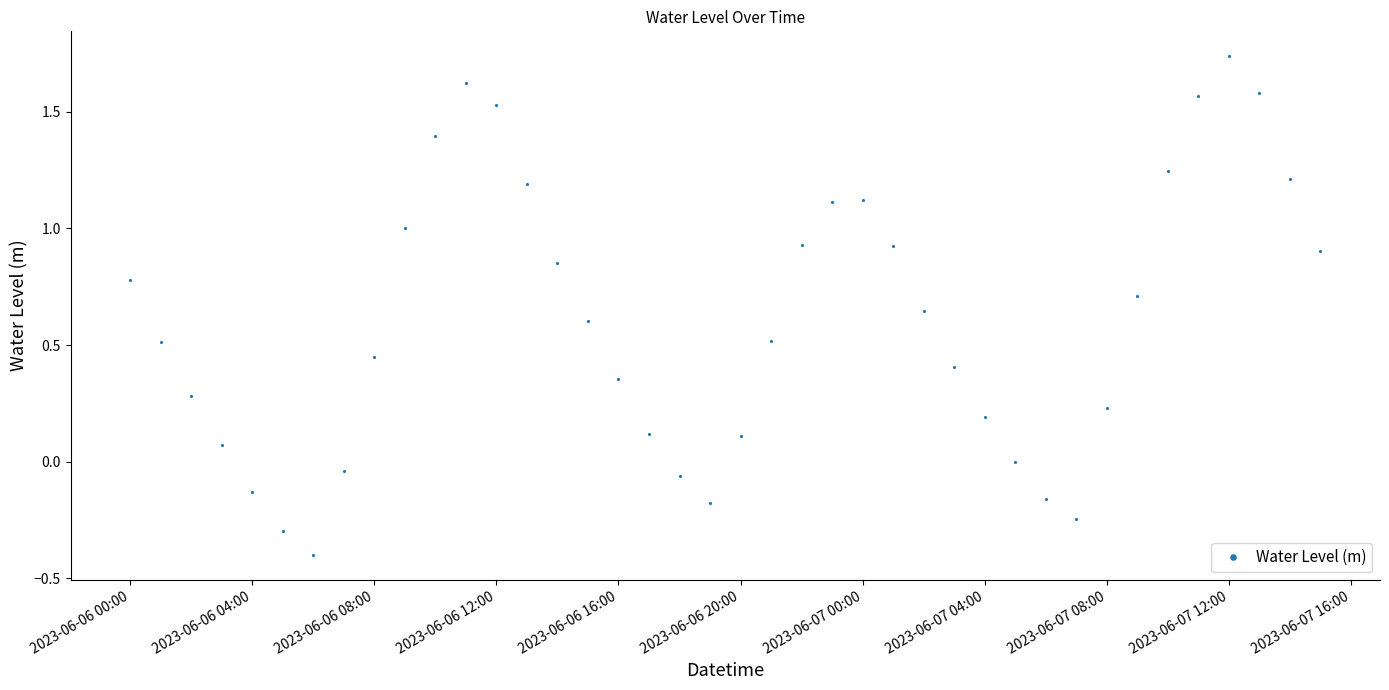

How many data points does each series have?

40